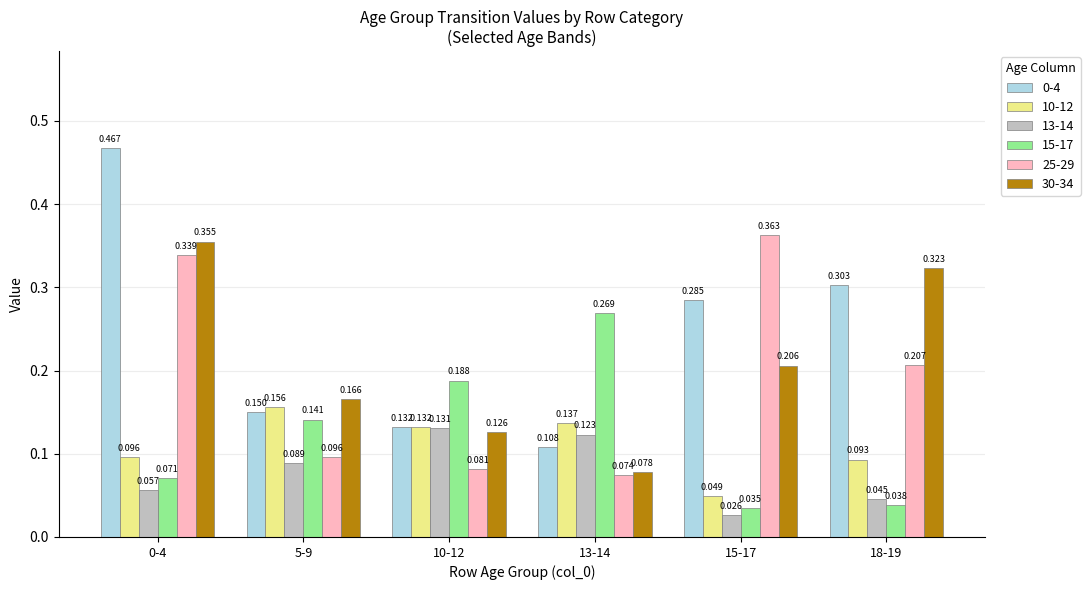

Is the value of 10-12 at 0-4 greater than the value of 13-14 at 10-12?

No